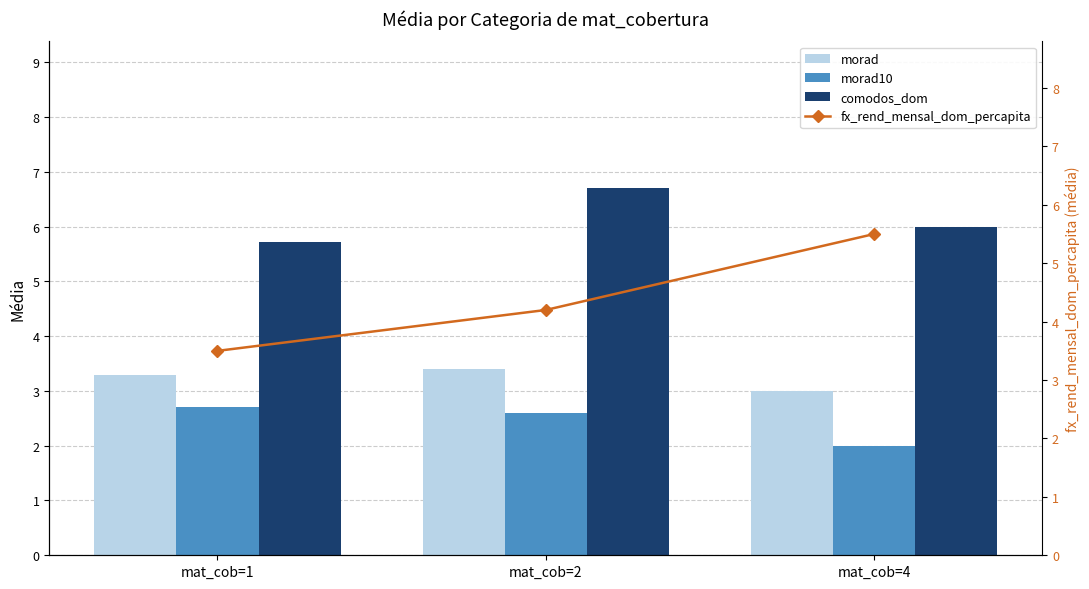

What is the difference between the fx_rend_mensal_dom_percapita values at mat_cob=2 and mat_cob=1?

0.7